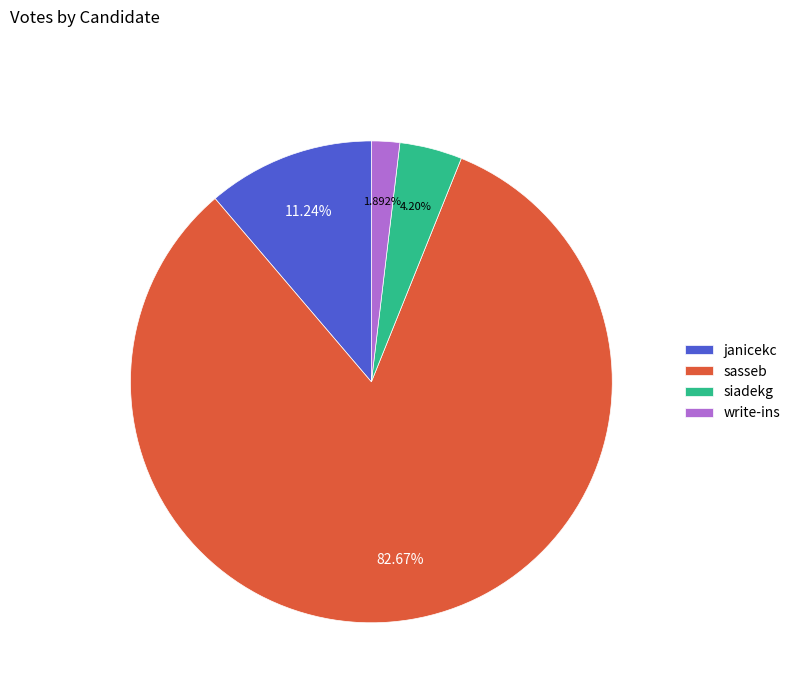

To the nearest percent, what is the average slice percentage?

25%